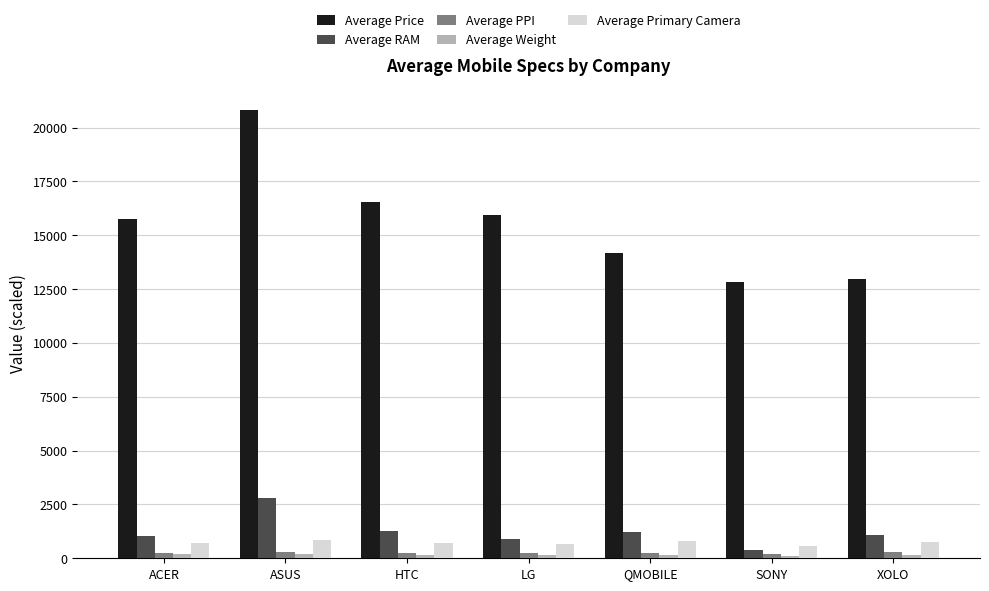

What is the highest value of the Average Price series?

20800.6